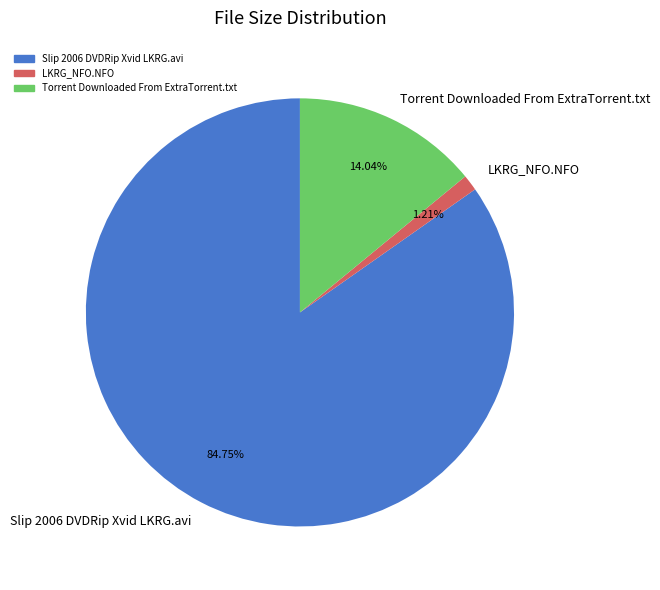

What percentage is the LKRG_NFO.NFO slice, to the nearest percent?

1%